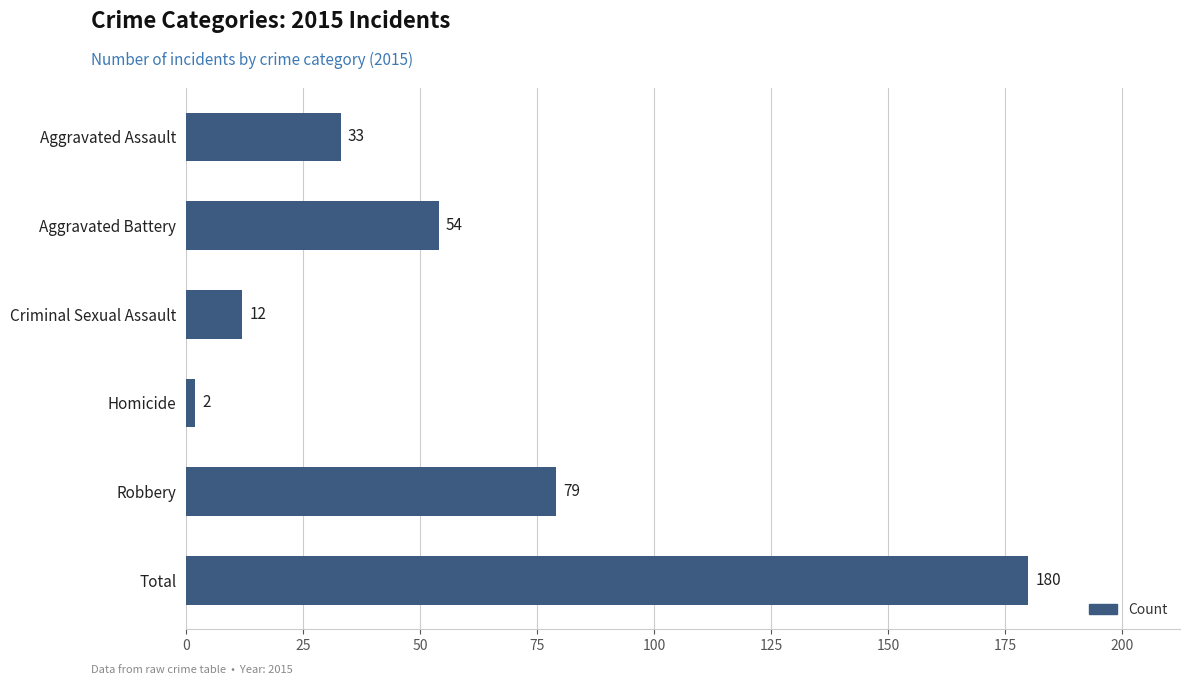

Is it true that the value at Aggravated Assault is 7?

False